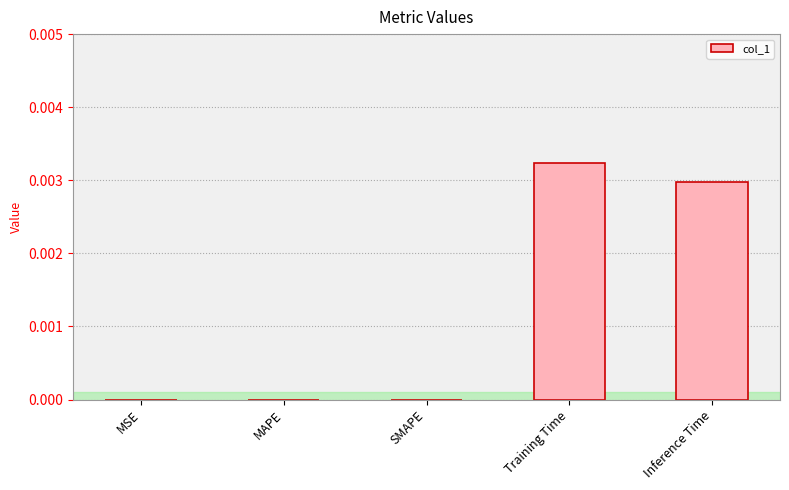

Between MSE and Inference Time, which is larger?

Inference Time